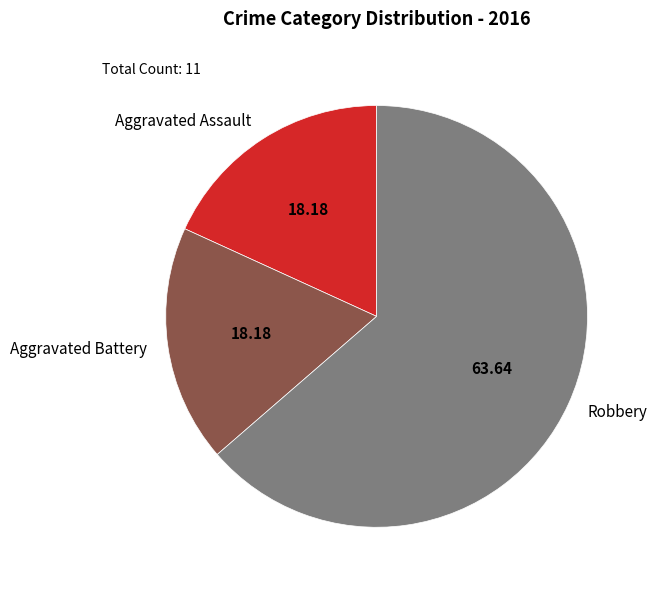

Does Robbery account for over 50% of the chart?

Yes